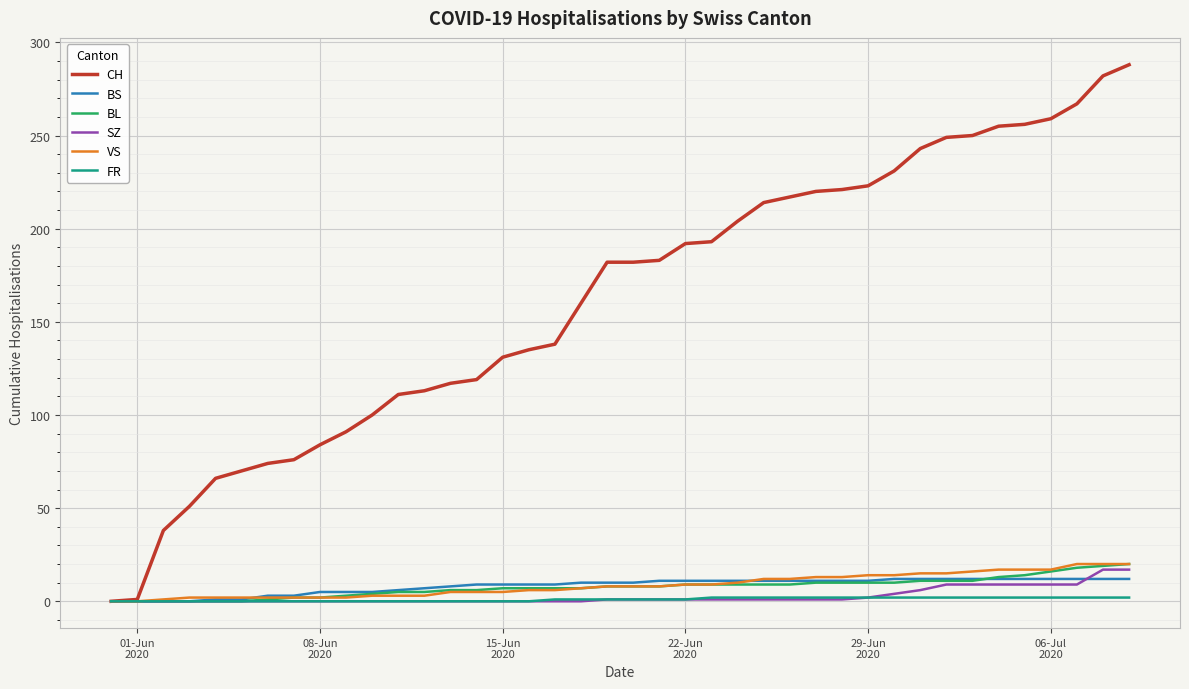

What are all the series names shown in the legend?

CH, BS, BL, SZ, VS, FR